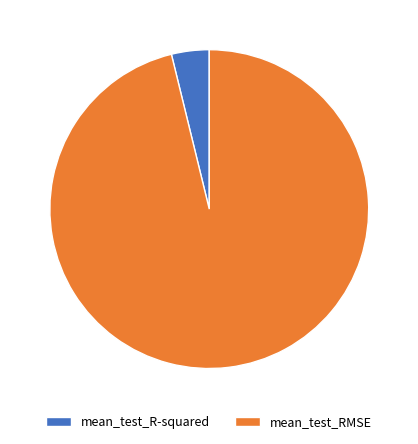

Is mean_test_R-squared the majority of the pie?

No